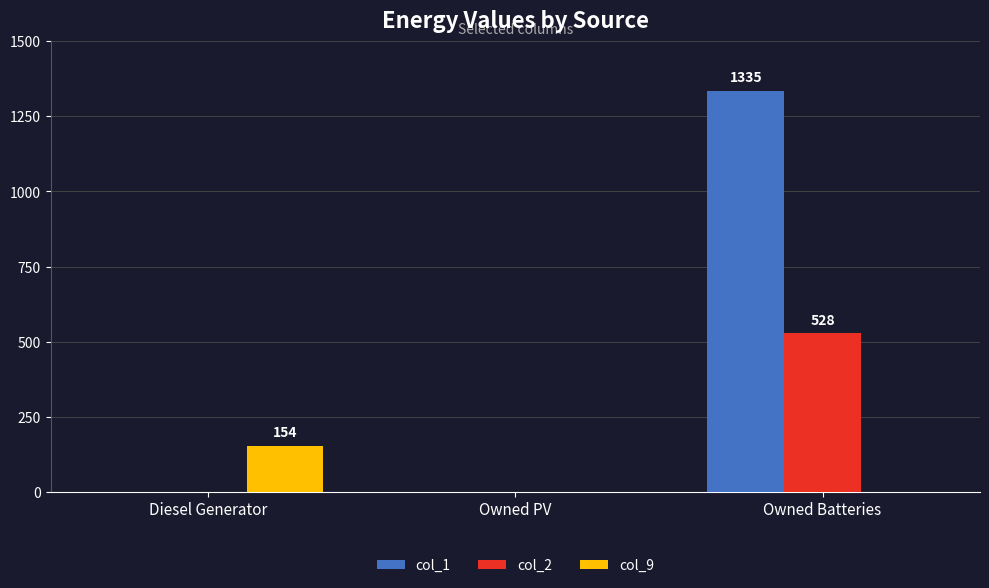

True or false: col_9 has a value of -47 at Owned PV.

False